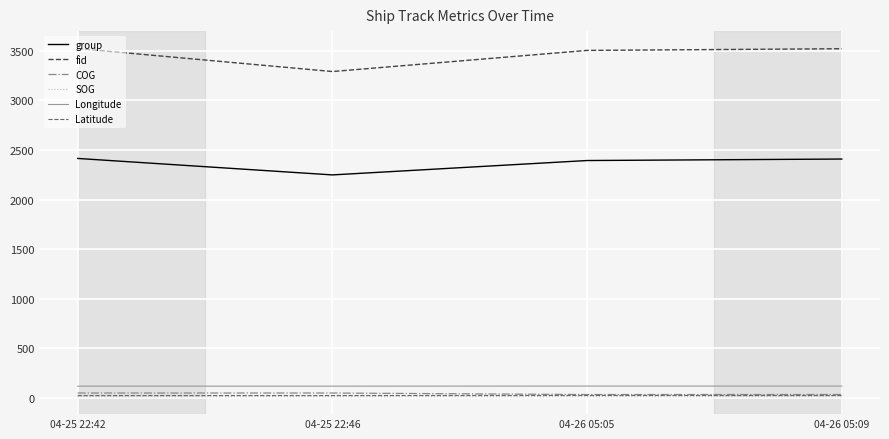

How many distinct data groups are displayed?

6